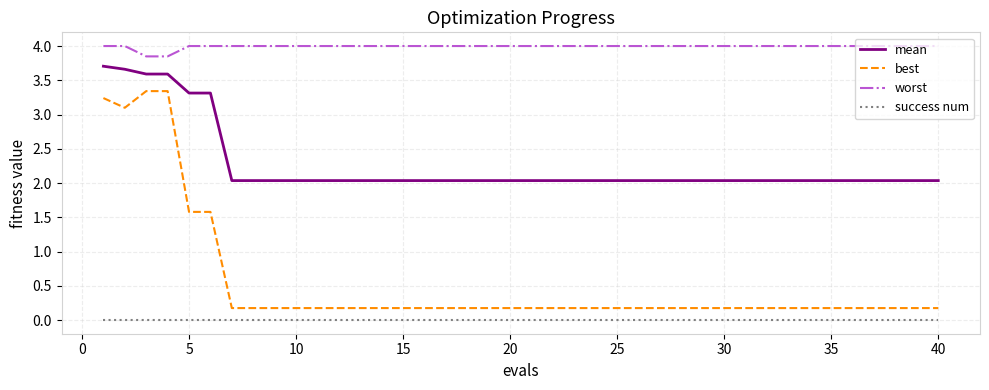

What is the highest value of the worst series?

4.0